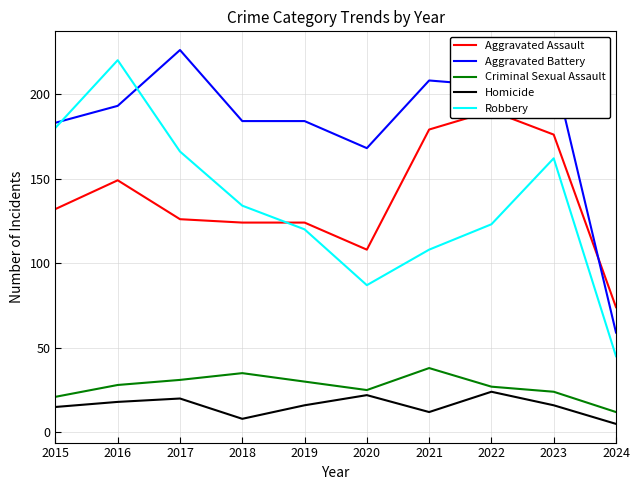

What is the difference between the second highest and second lowest values in the Aggravated Assault series?

71